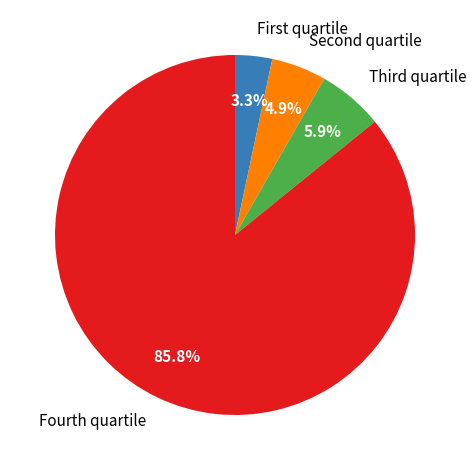

Is there a majority slice in this chart?

Yes